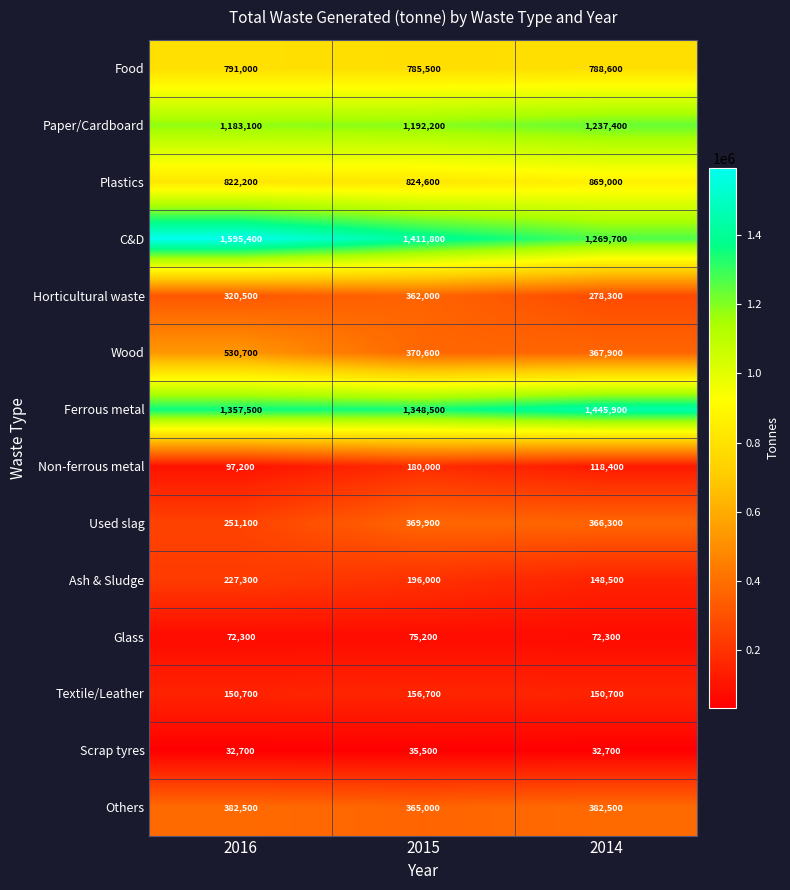

Is it true that Textile/Leather equals 156700 at 2015?

True